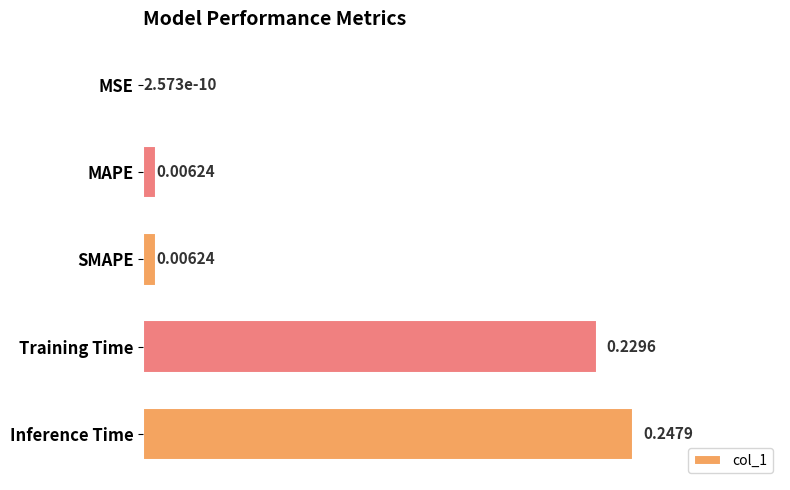

What is the change in value from MSE to Training Time?

+0.2